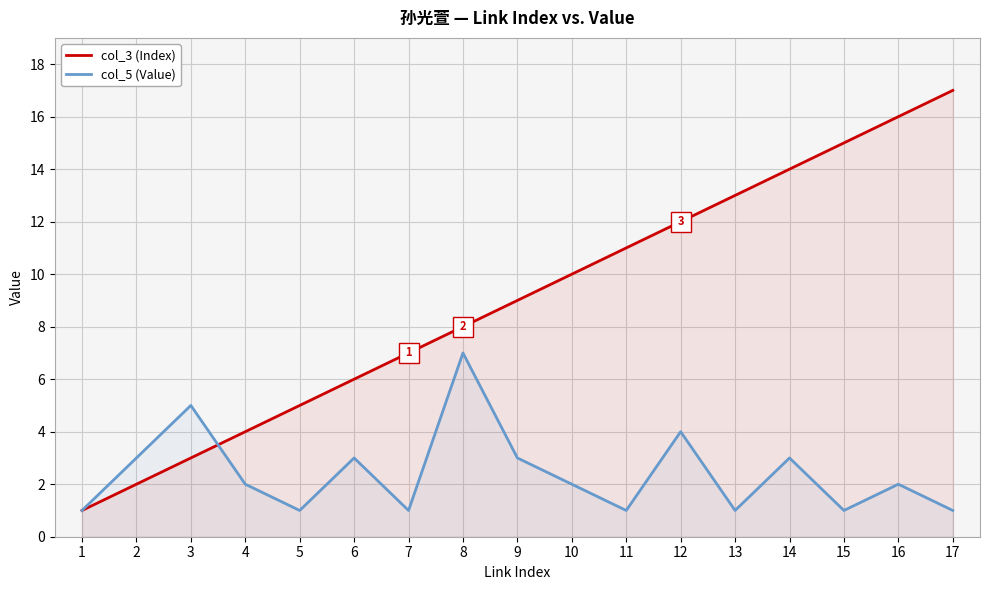

Reading left to right, list all the values displayed in this chart.

col_3 (Index): 1=1	2=2	3=3	4=4	5=5	6=6	7=7	8=8	9=9	10=10	11=11	12=12	13=13	14=14	15=15	16=16	17=17
col_5 (Value): 1=1	2=3	3=5	4=2	5=1	6=3	7=1	8=7	9=3	10=2	11=1	12=4	13=1	14=3	15=1	16=2	17=1